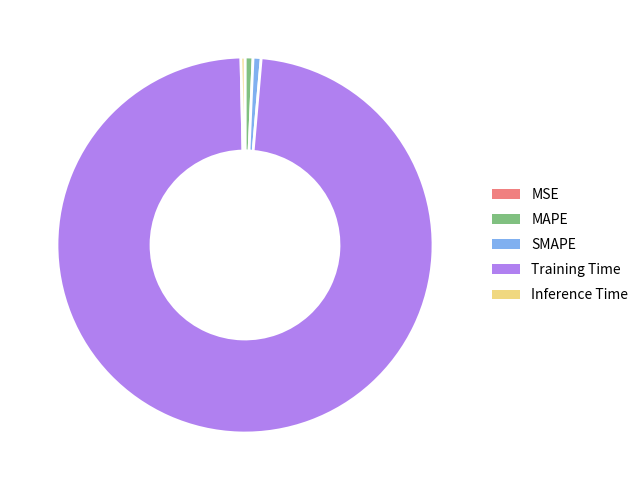

Is the sum of Training Time and MAPE greater than half?

Yes